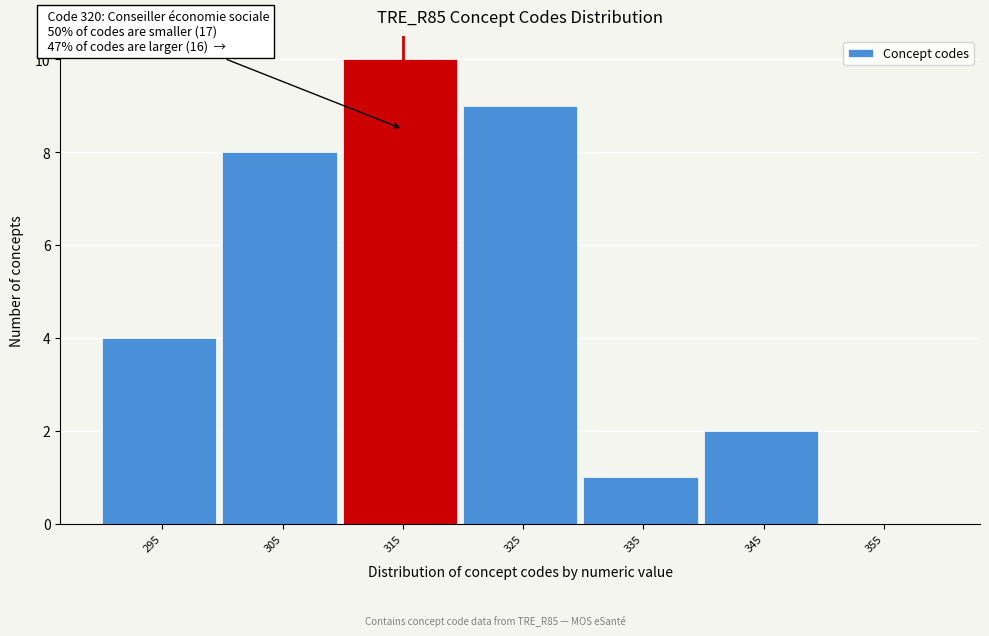

Reading left to right, extract all data points from this chart.

295=4	305=8	315=10	325=9	335=1	345=2	355=0